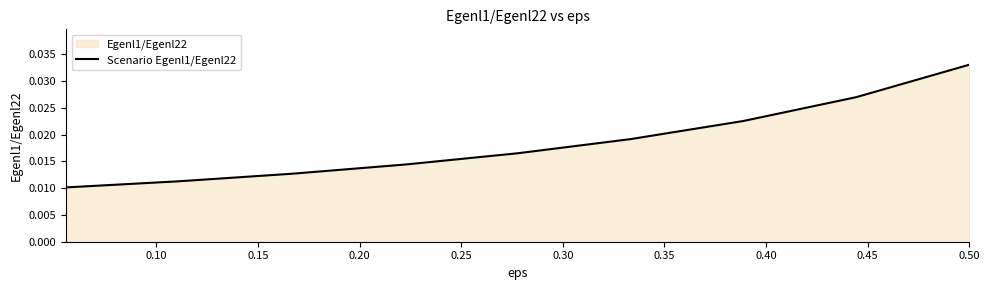

Does the chart display data point markers on the line(s)?

No